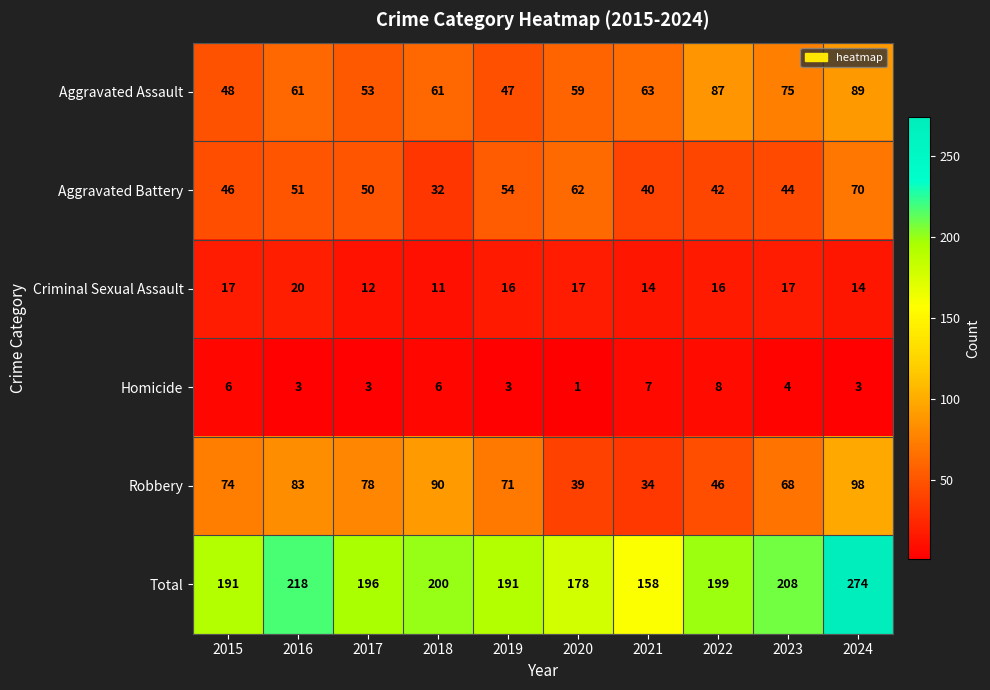

What is the maximum value for Robbery?

98